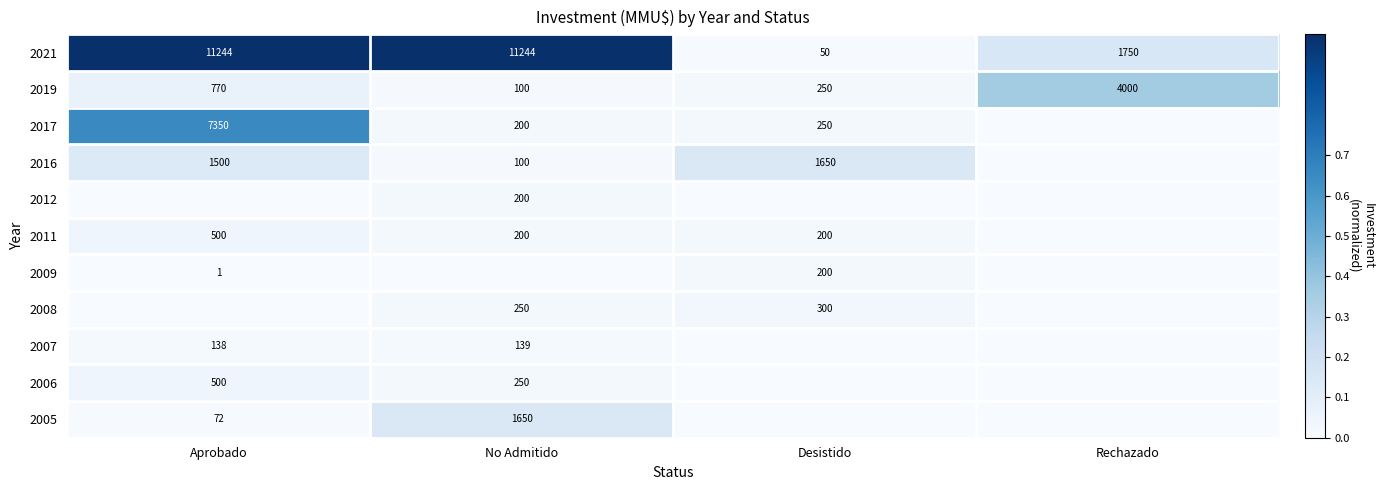

What is the difference between the 2017 values at No Admitido and Aprobado?

7150